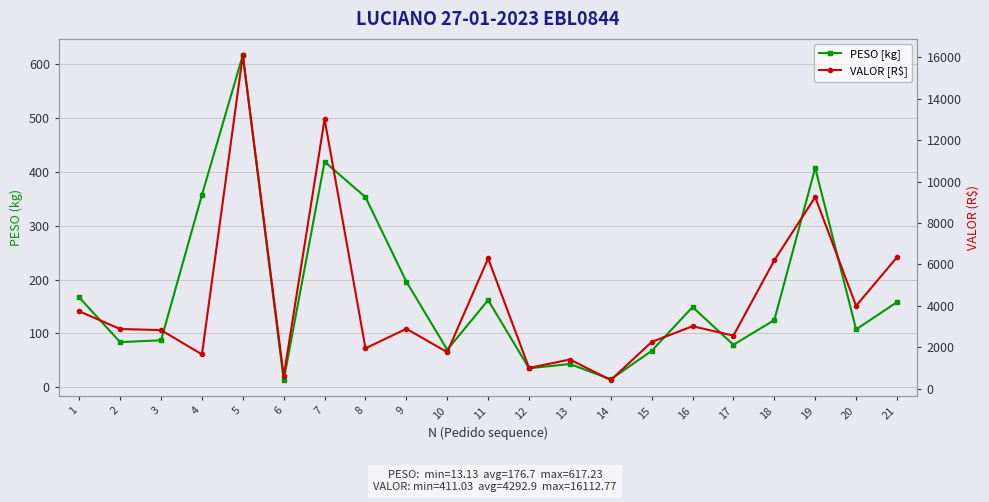

The PESO [kg] series shows 28.8 at 2. True or false?

False